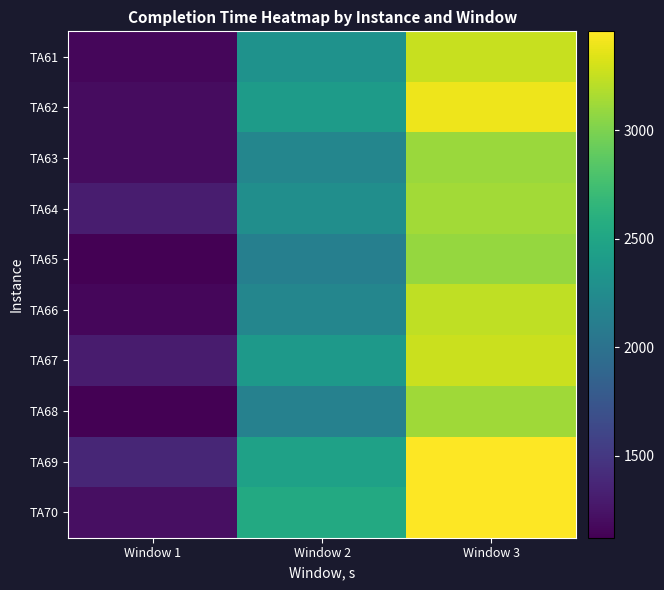

Between Window 1 and Window 2, which series saw the biggest shift?

TA70